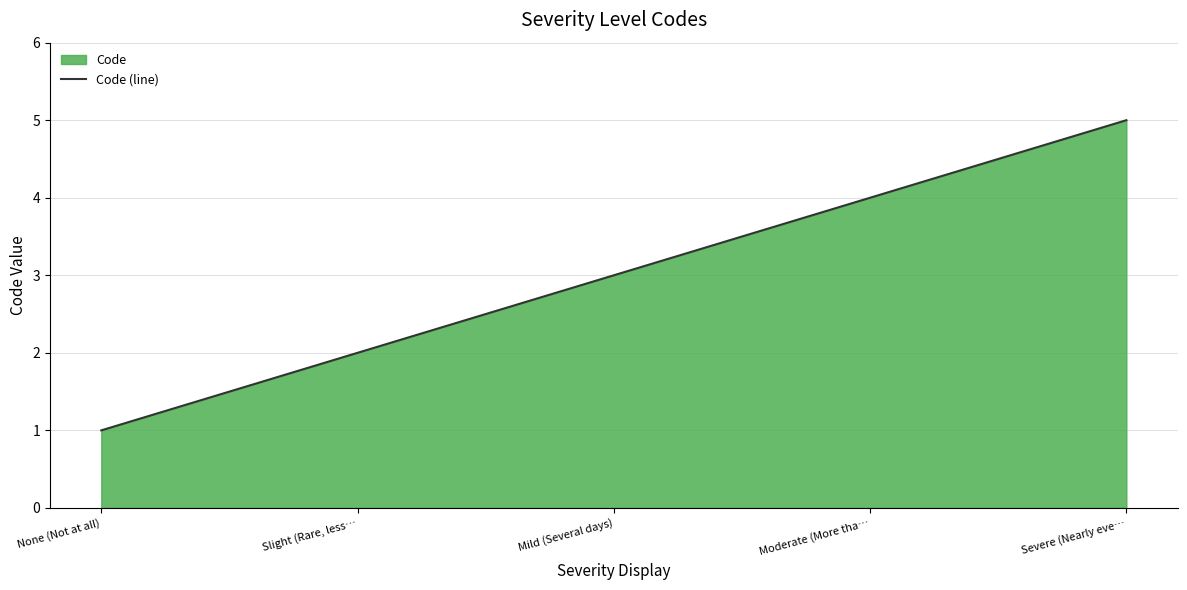

Is it true that the value at None (Not at all) is 2?

False